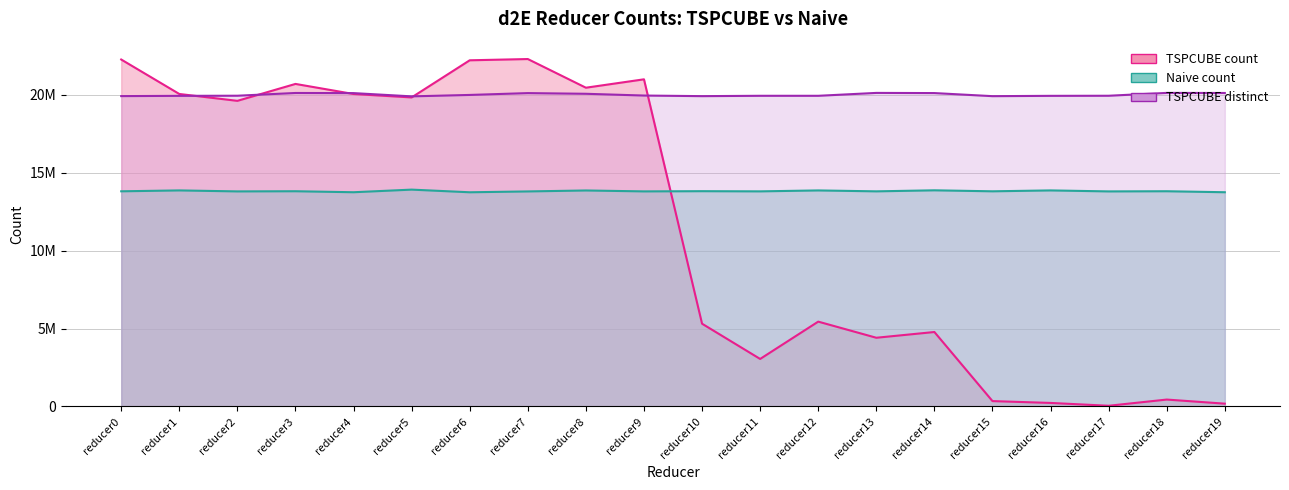

How many interior local peaks does the TSPCUBE count series have?

6